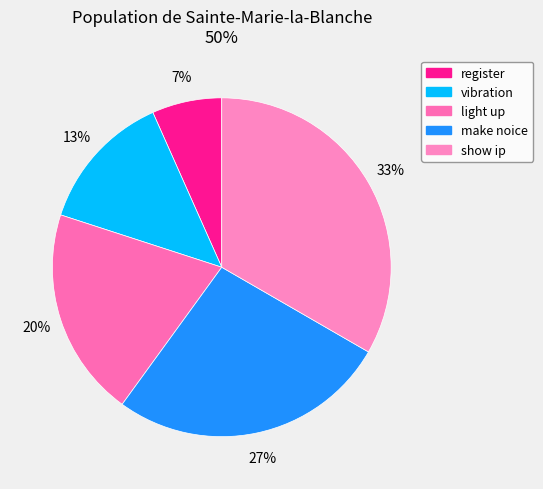

What percentage is the make noice slice, to the nearest percent?

27%